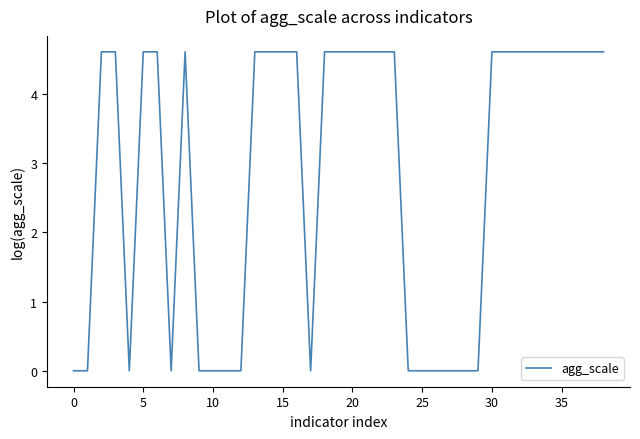

What is the difference between the maximum and minimum values?

4.6